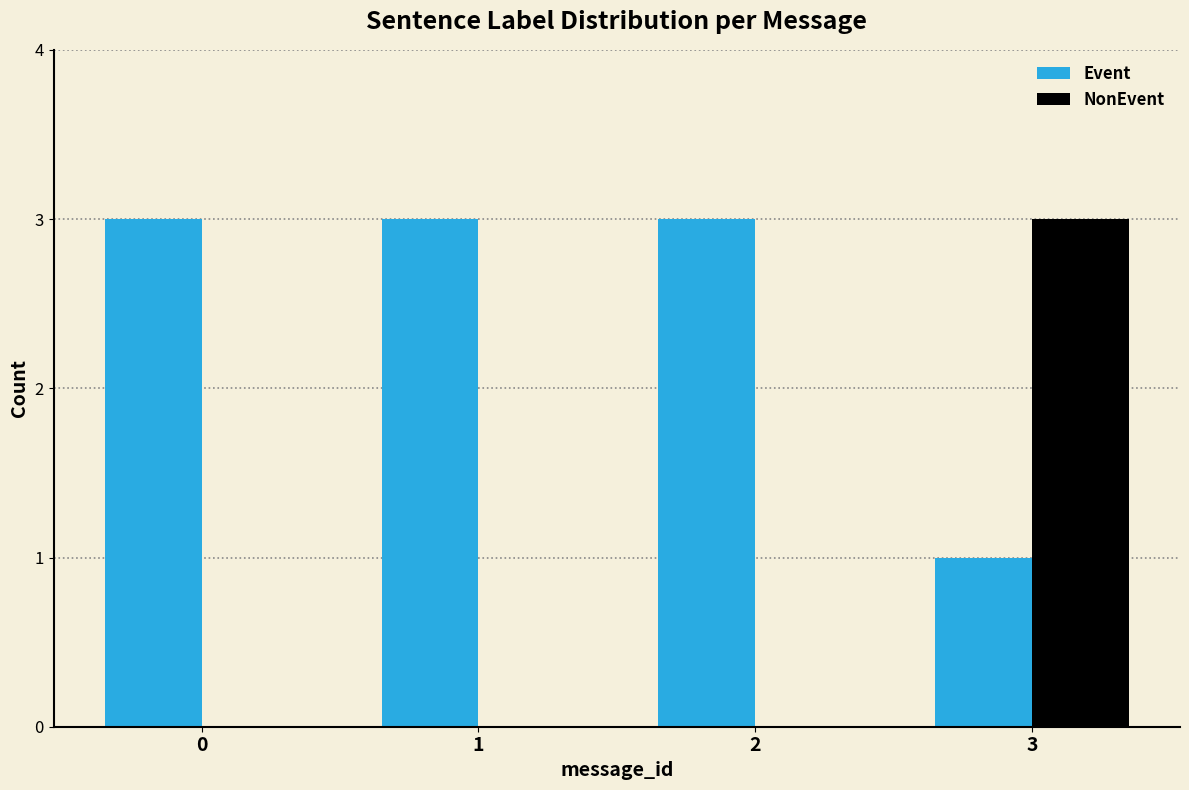

Which series has the largest total across all categories?

Event